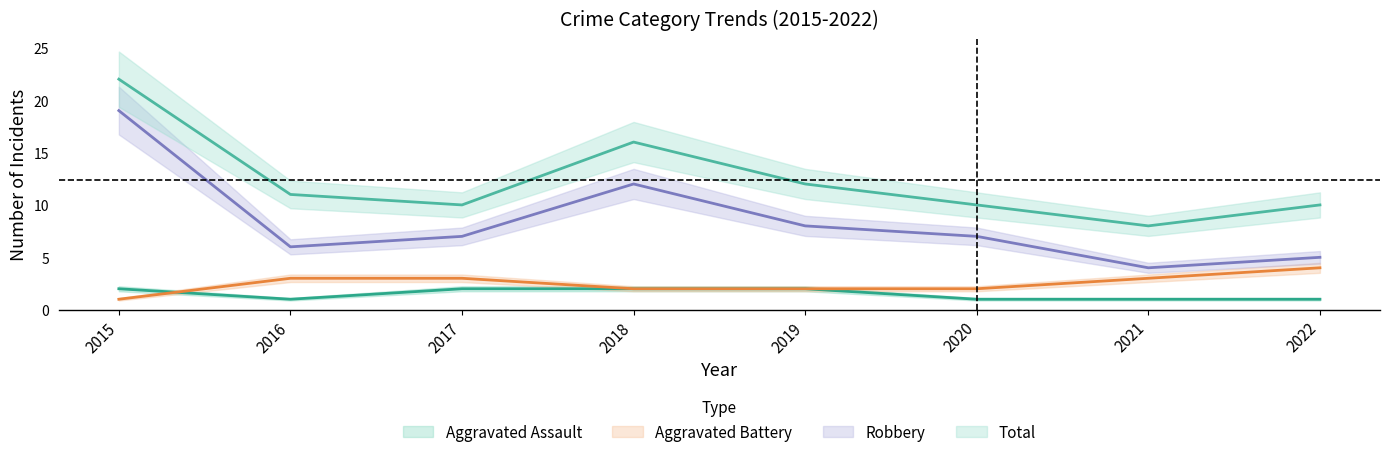

Reading left to right, extract all data points from this chart.

Aggravated Assault: 2015=2	2016=1	2017=2	2018=2	2019=2	2020=1	2021=1	2022=1
Aggravated Battery: 2015=1	2016=3	2017=3	2018=2	2019=2	2020=2	2021=3	2022=4
Robbery: 2015=19	2016=6	2017=7	2018=12	2019=8	2020=7	2021=4	2022=5
Total: 2015=22	2016=11	2017=10	2018=16	2019=12	2020=10	2021=8	2022=10